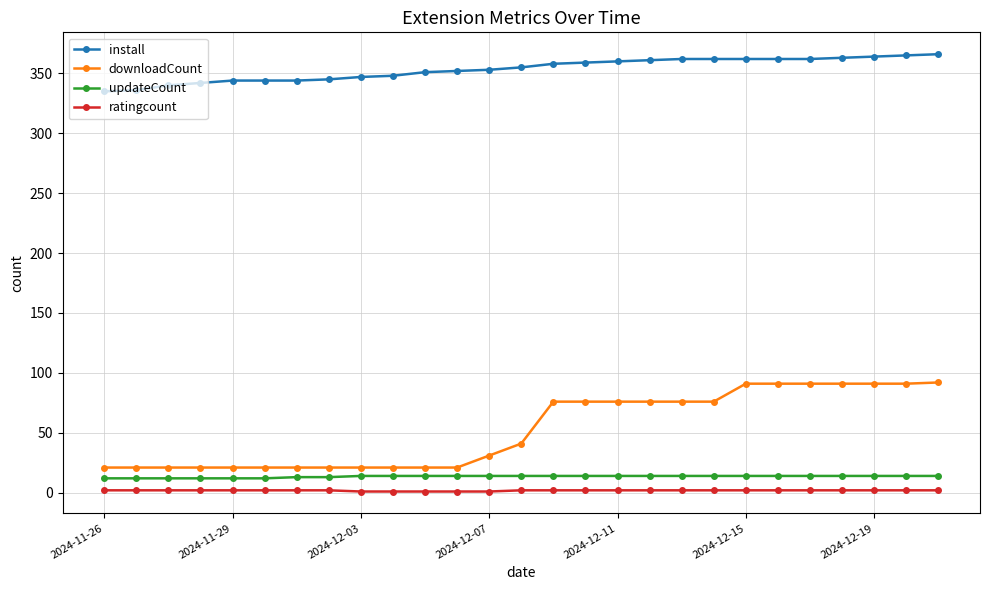

What is the difference between the maximum and minimum values in the updateCount series?

2